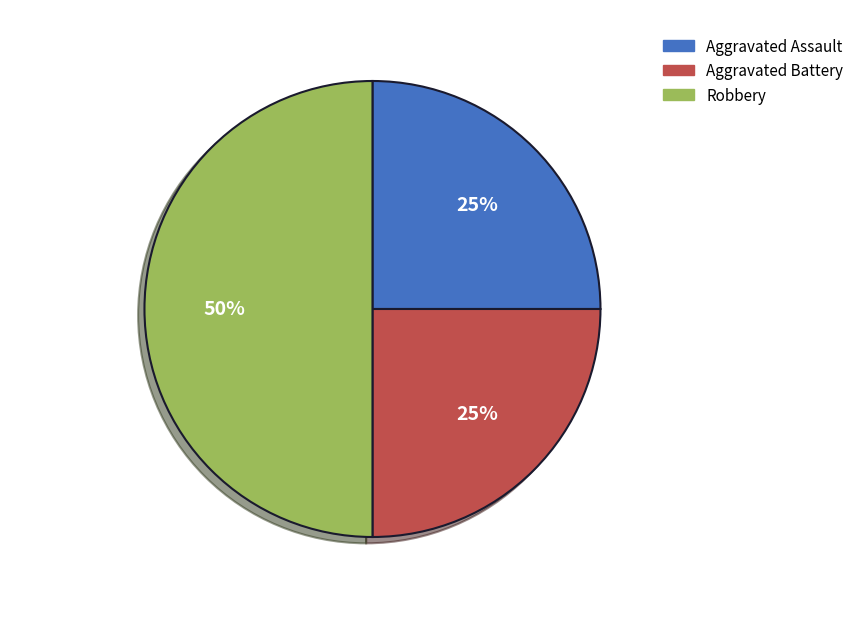

To the nearest percent, what is the average slice percentage?

33%